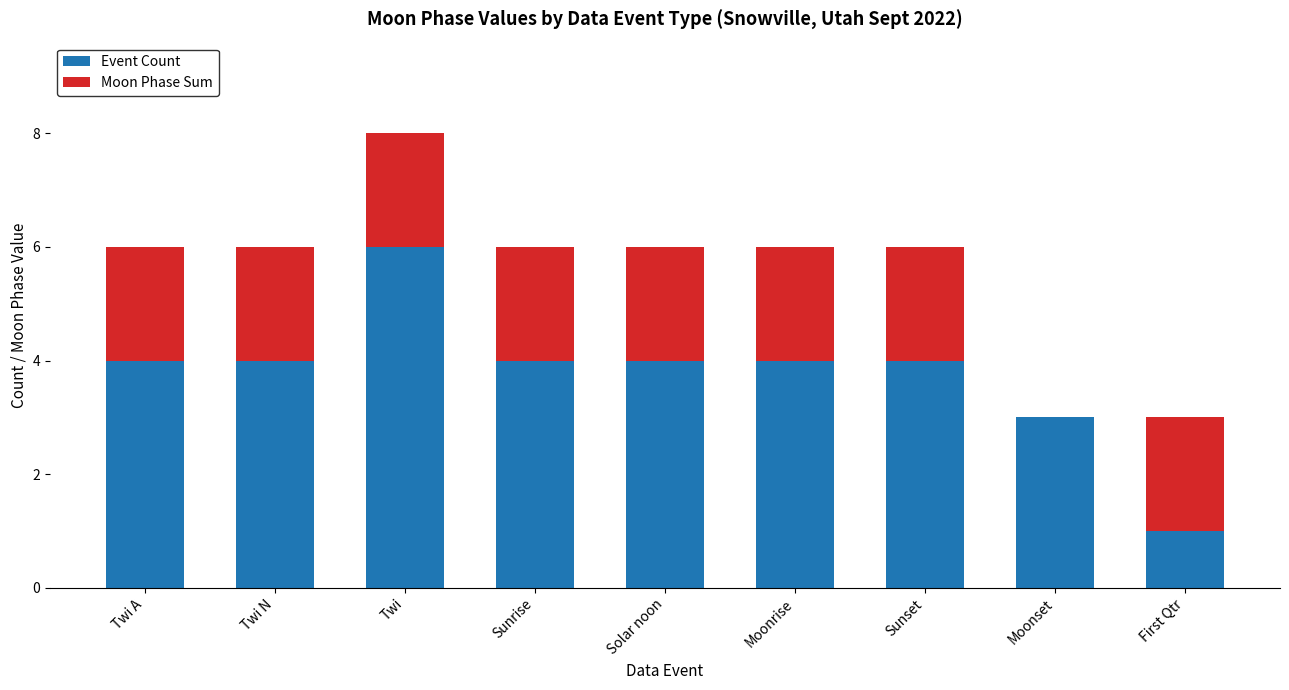

True or false: Event Count has a value of 6 at Twi.

True